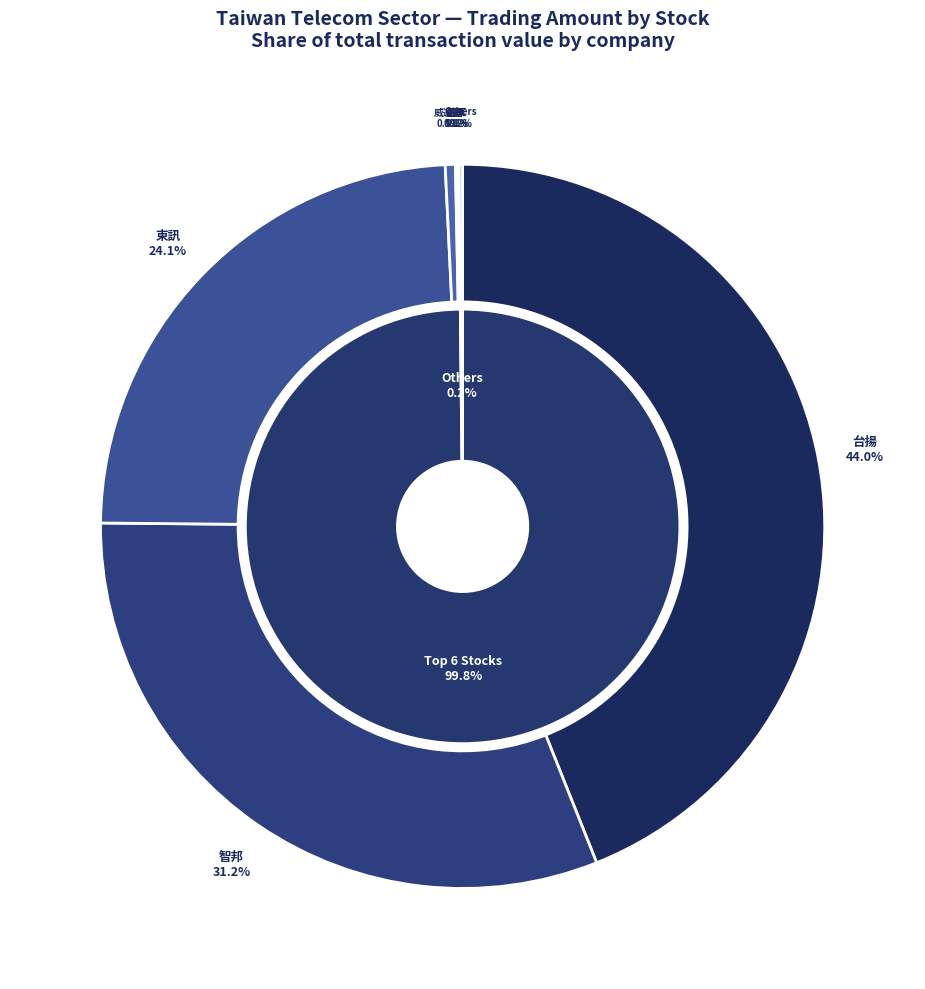

The 2391 slice represents 0% of the pie. True or false?

True